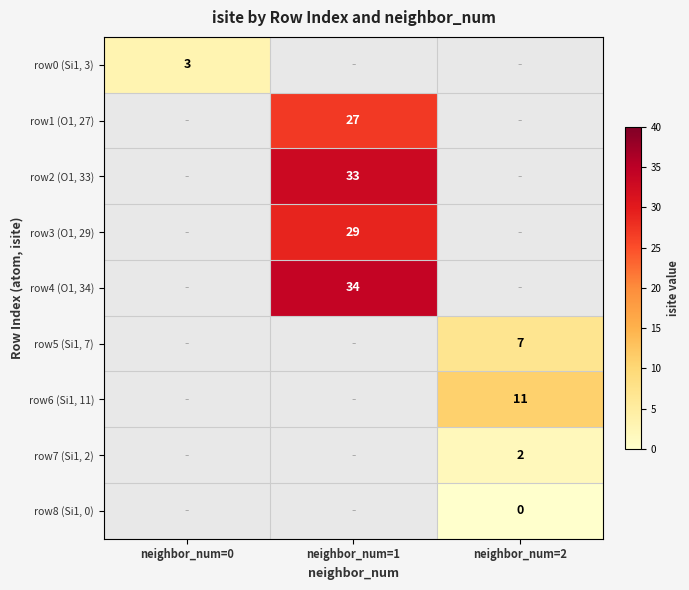

The row7 (Si1, 2) series shows 2 at neighbor_num=2. True or false?

True